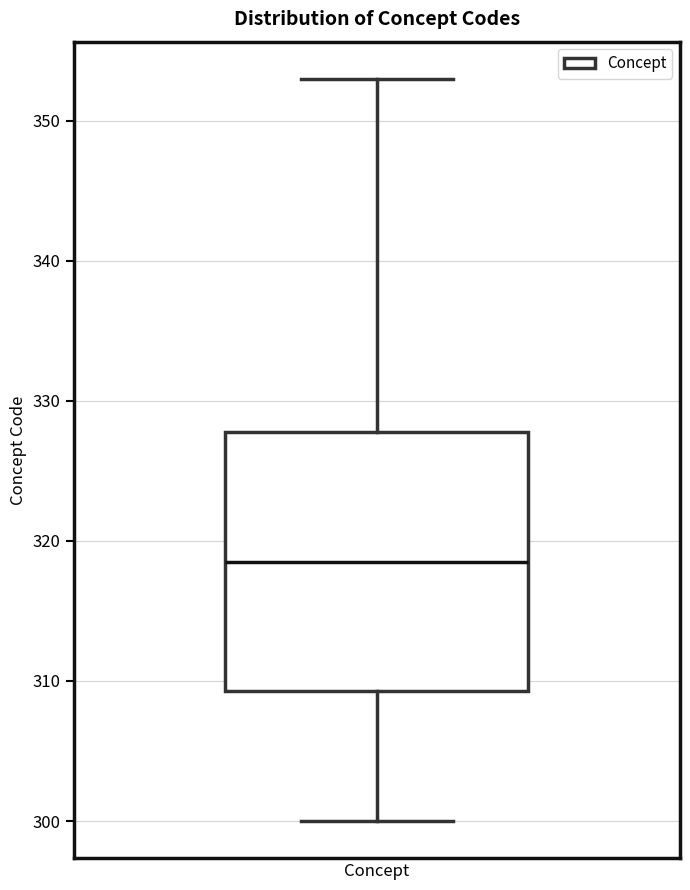

Transcribe this box plot: give where the median line is, the range the box spans, and where the two whiskers end, as read against the y-axis. The values are not printed on the chart, so give them approximately, as read against the axis.

median 319, box 309 to 328, whiskers 300 to 353